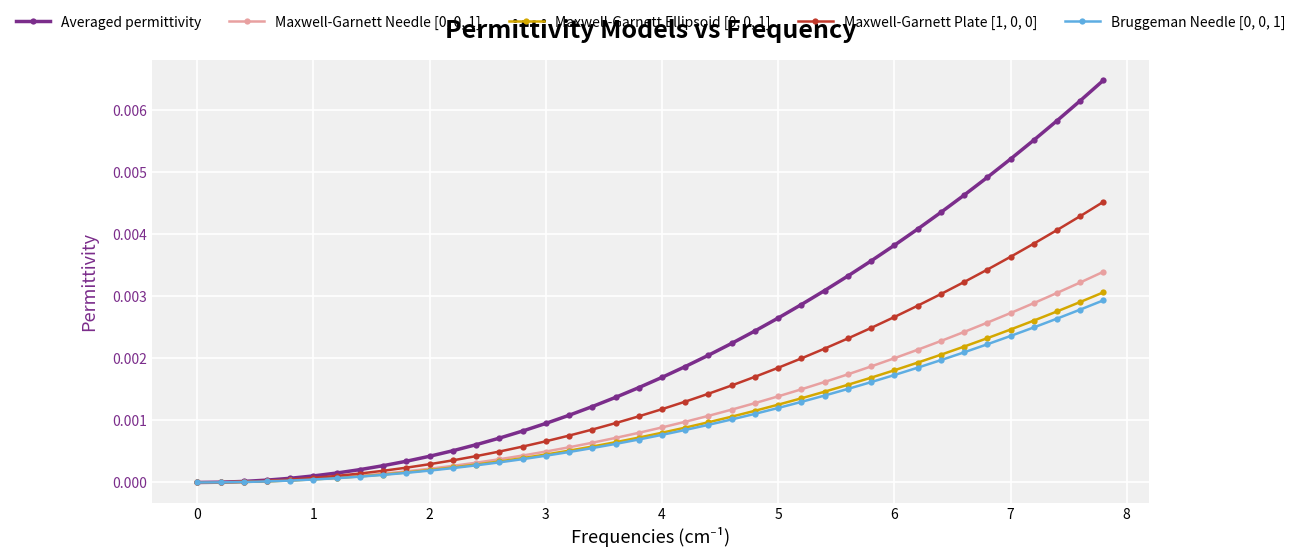

Which series has the largest total across all categories?

Averaged permittivity